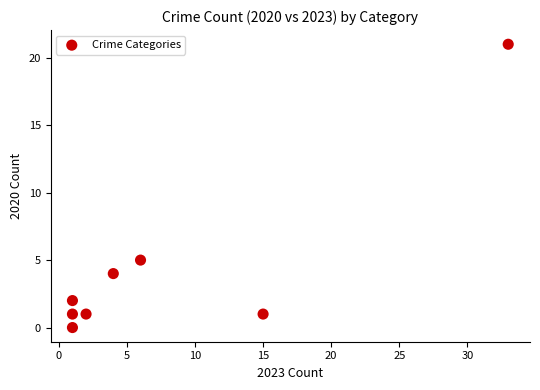

What is the range of X values (max minus min)?

32